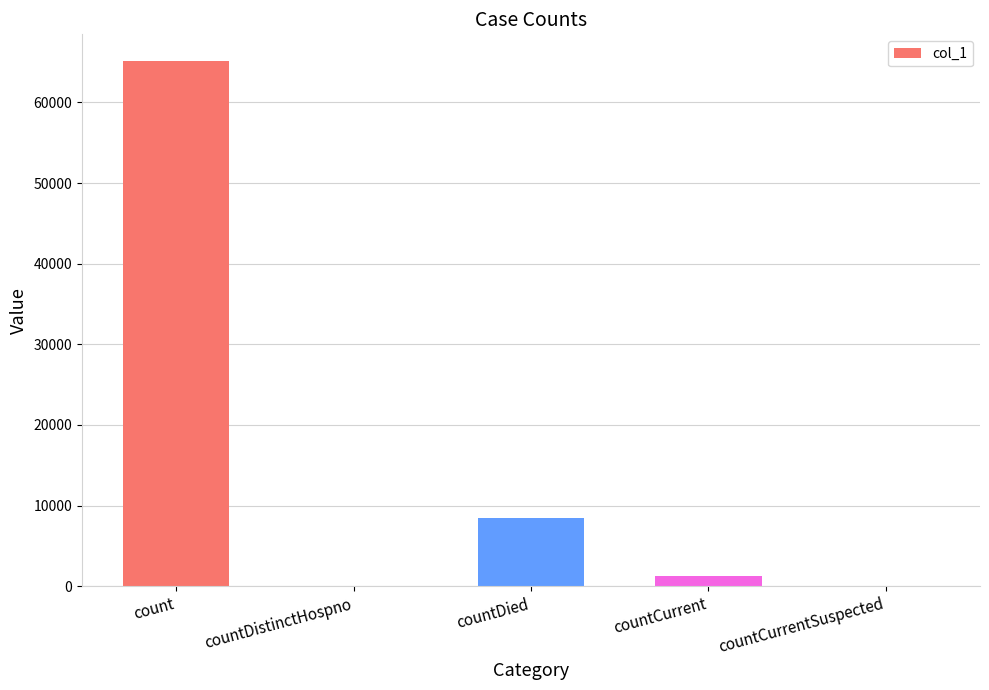

What is the greatest value displayed?

65184